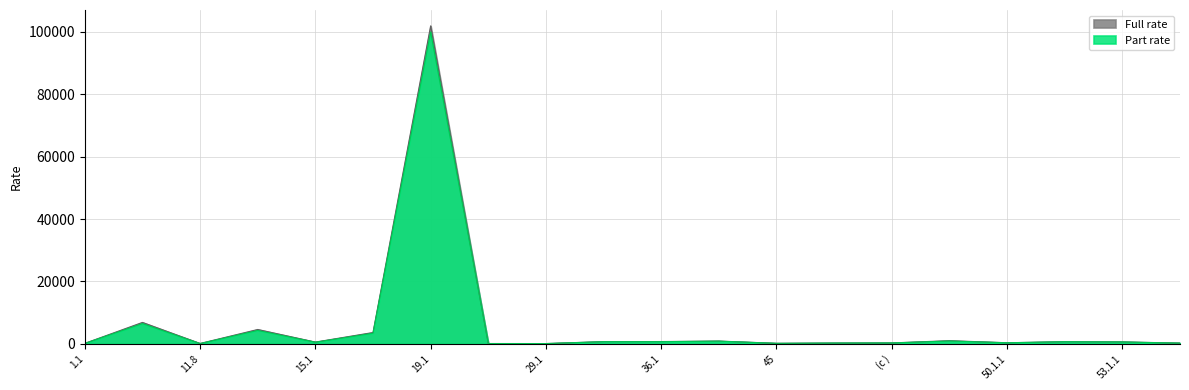

Reading left to right, what are all the values shown in this chart?

Full rate: 1.1=153.7	10.2=6867.8	11.8=118.1	14.1=4604.5	15.1=566.5	16.1=3634.0	19.1=101937.6	26.1=101.1	29.1=92.5	35=714.8	36.1=737.4	36.3=891.8	45=172.8	(b)=254.7	(c )=295.7	47.1.1=1018.4	50.1.1=352.0	52.1.1=688.7	53.1.1=621.1	56.1=246.9
Part rate: 1.1=140.0	10.2=6500.0	11.8=90.0	14.1=4300.0	15.1=525.0	16.1=3400.0	19.1=100000.0	26.1=99.0	29.1=90.0	35=690.0	36.1=700.0	36.3=860.0	45=165.0	(b)=250.0	(c )=290.0	47.1.1=900.0	50.1.1=350.0	52.1.1=680.0	53.1.1=600.0	56.1=230.0